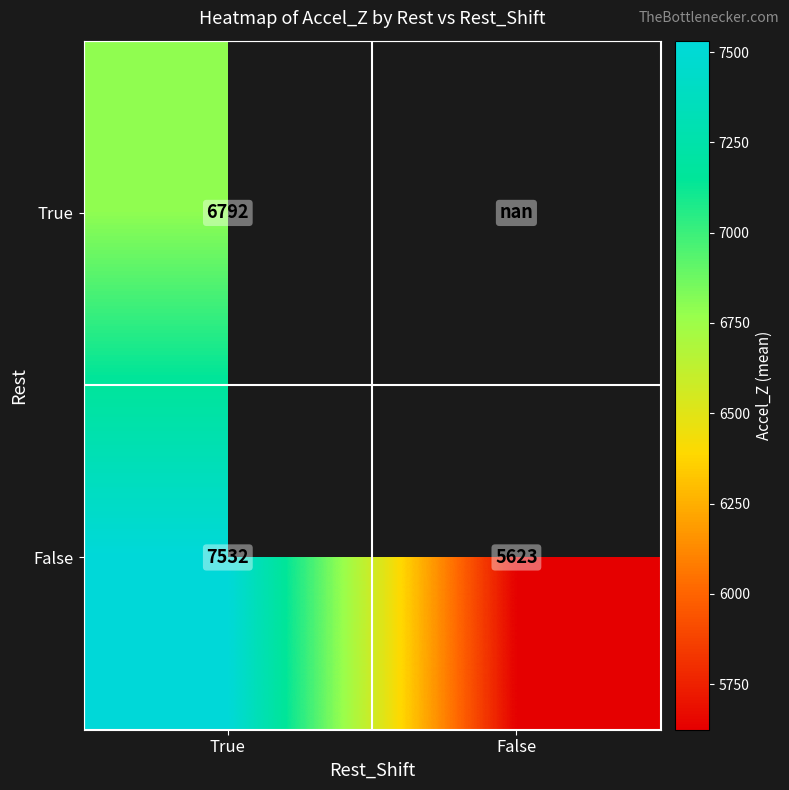

Between False and True, which is larger?

True